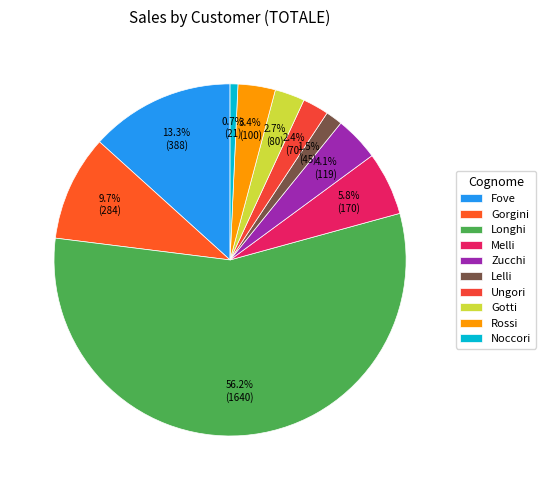

To the nearest percent, what percentage of the pie is Gorgini?

10%